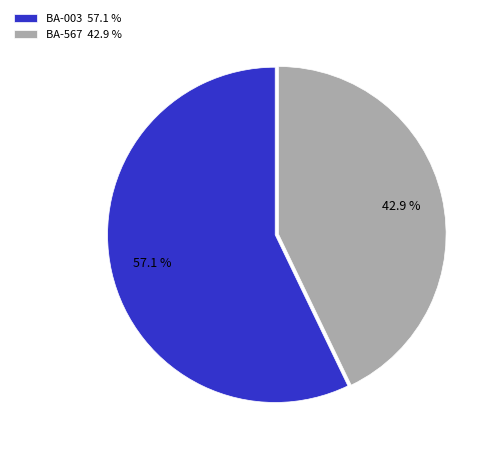

Combined, do BA-003 and BA-567 account for over 50%?

Yes